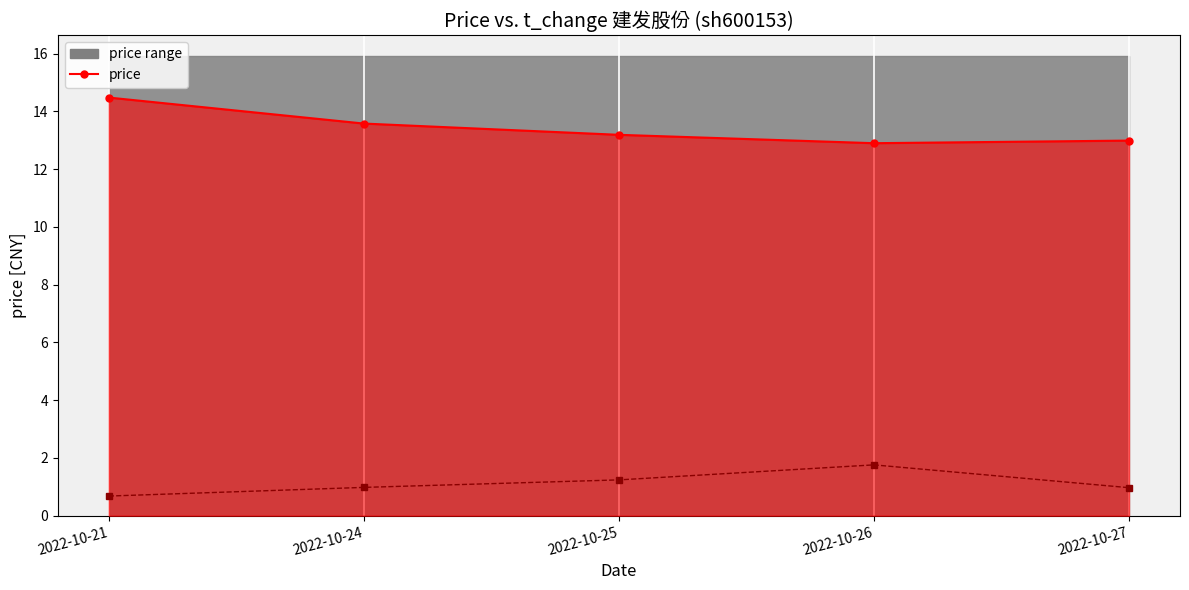

Which category has the highest value in the price series?

2022-10-21